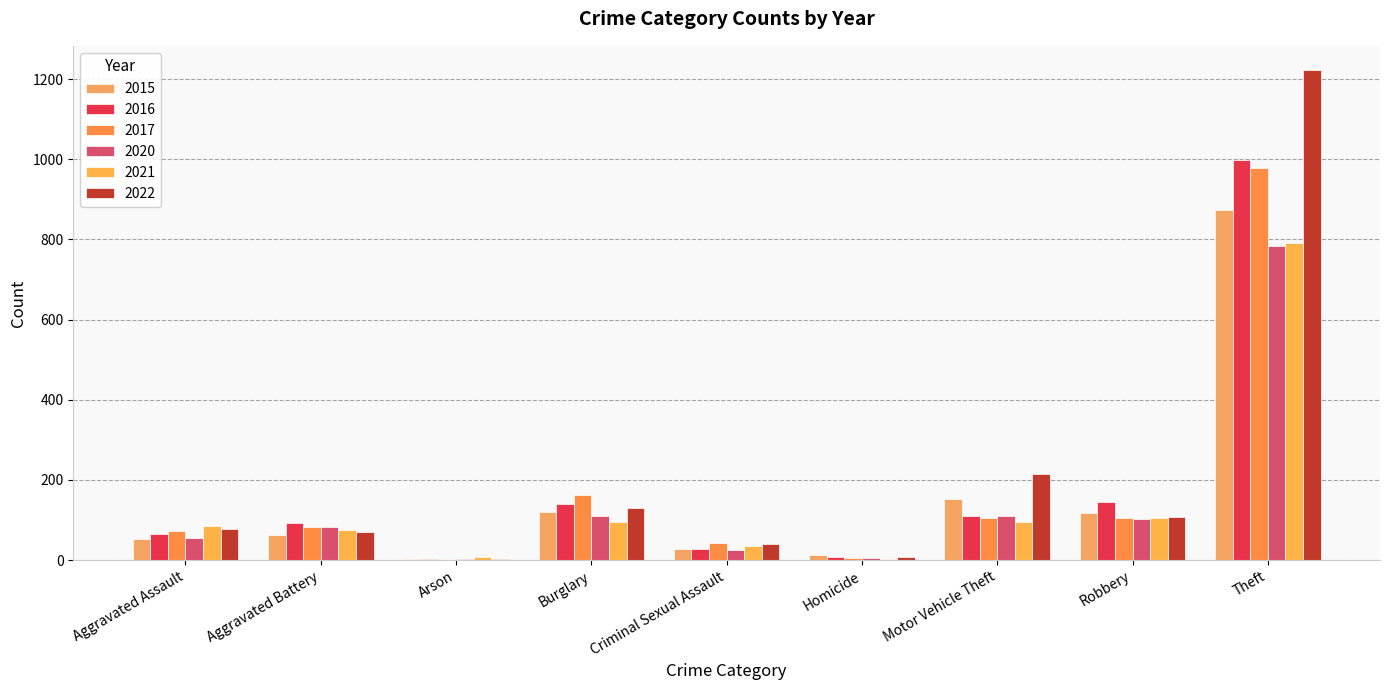

List the series in order of their peak value, highest first.

2022, 2016, 2017, 2015, 2021, 2020